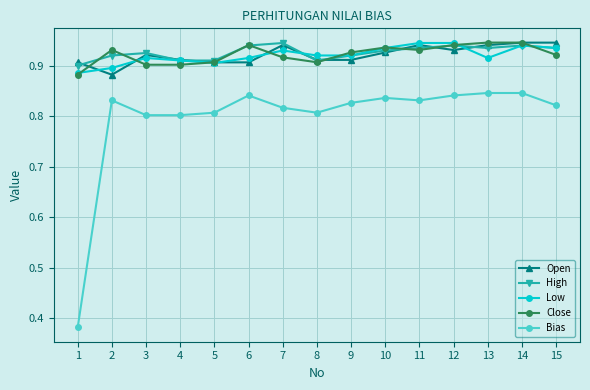

Count the Open values in the range 0 to 1.

15